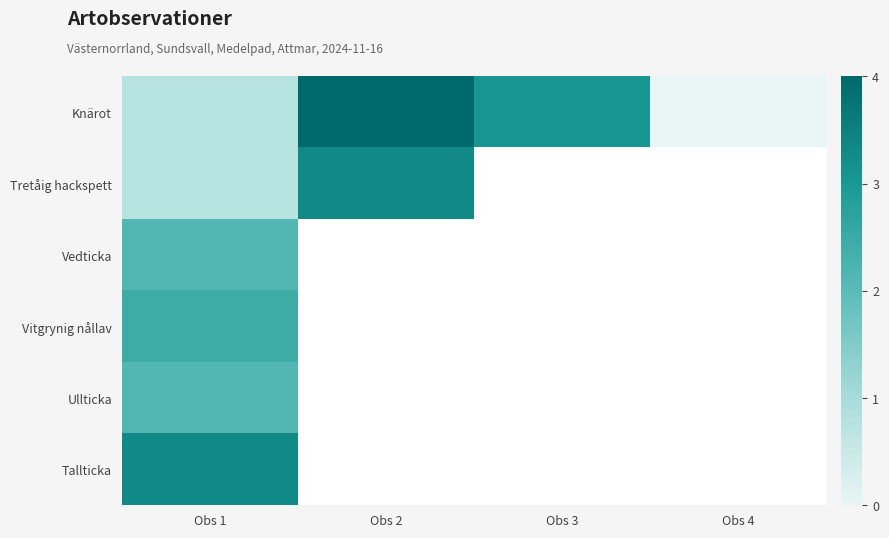

At Obs 1, list the series in order from largest to smallest.

Tallticka, Vitgrynig nållav, Vedticka, Ullticka, Knärot, Tretåig hackspett